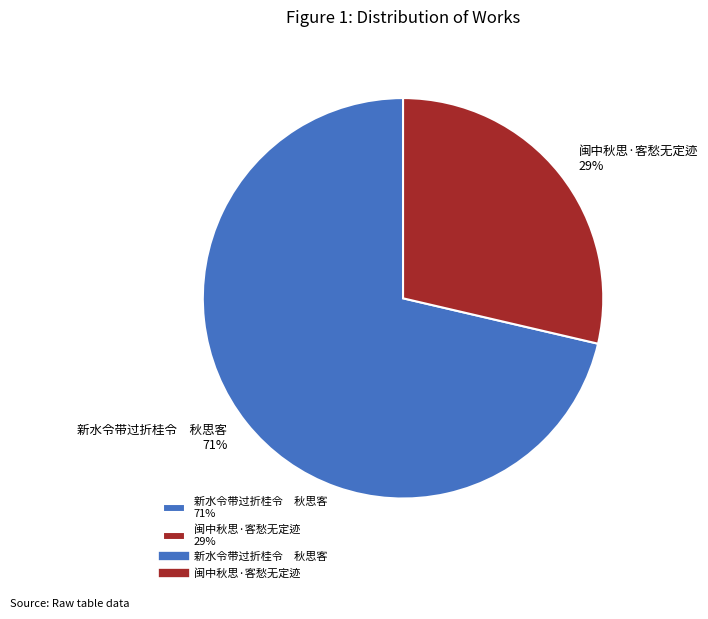

Is there a majority slice in this chart?

Yes